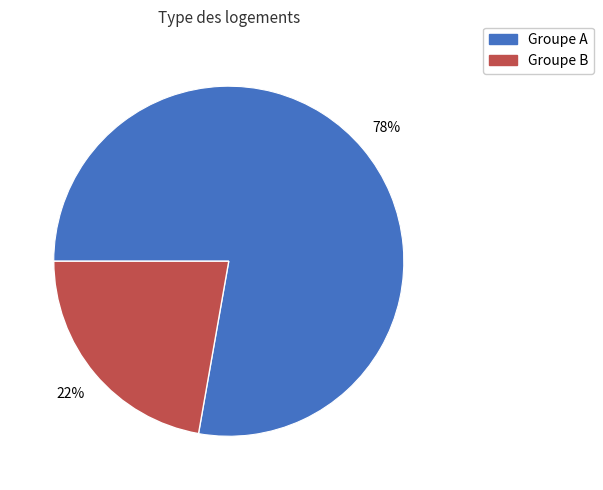

Does any single category account for the majority?

Yes